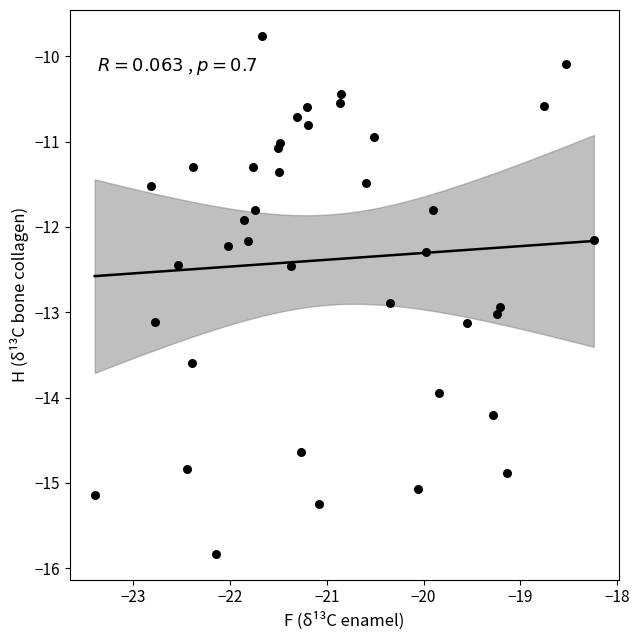

What Y value in the scatter plot is closest to -12?

-11.9